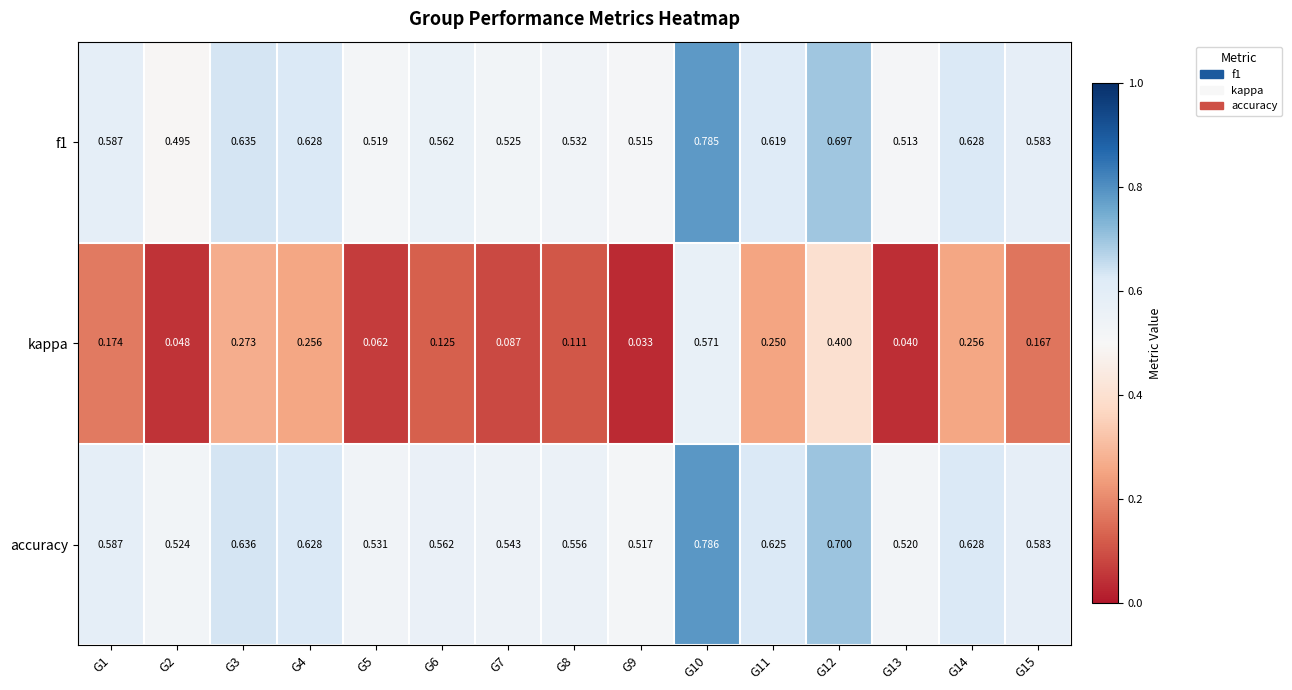

Which series has the widest spread of values?

kappa